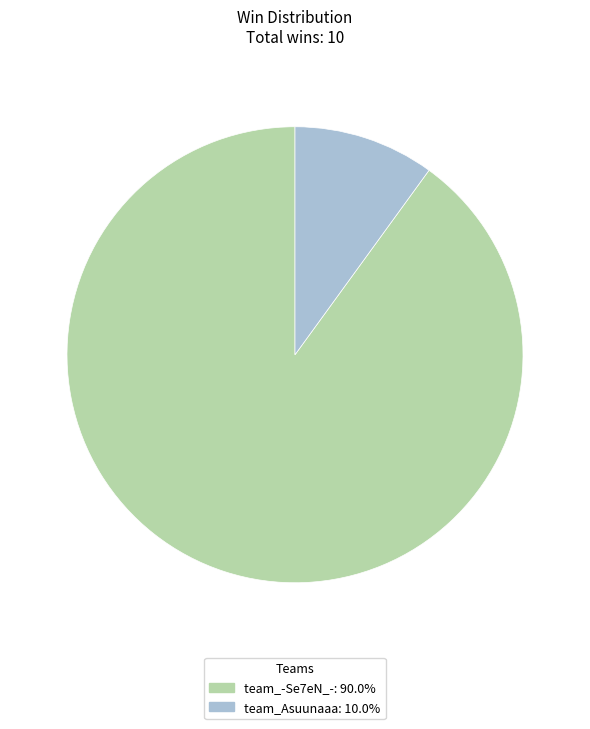

Does team_Asuunaaa: 10.0% account for over 50% of the chart?

No